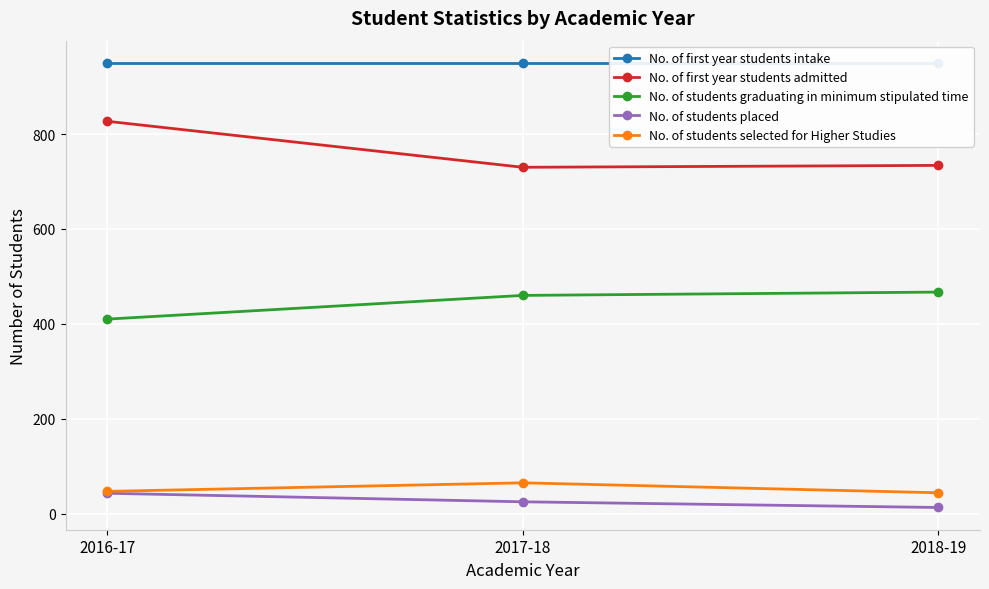

Which series changed the most between 2016-17 and 2018-19?

No. of first year students admitted